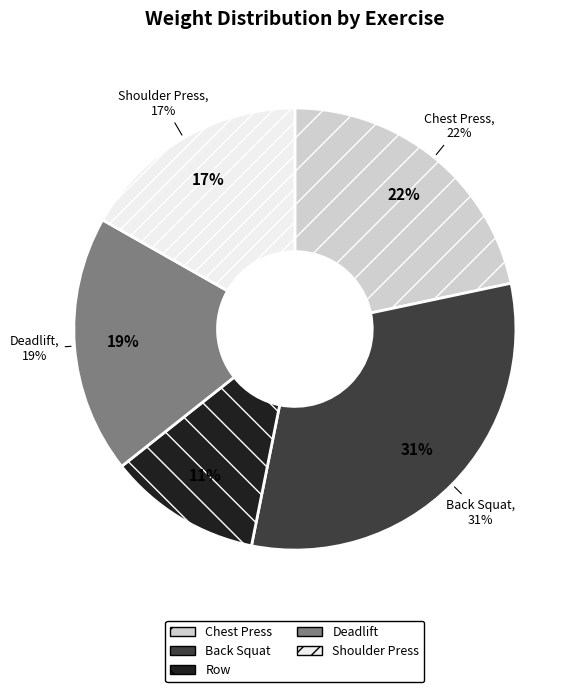

Combined, do Shoulder Press and Back Squat account for over 50%?

No